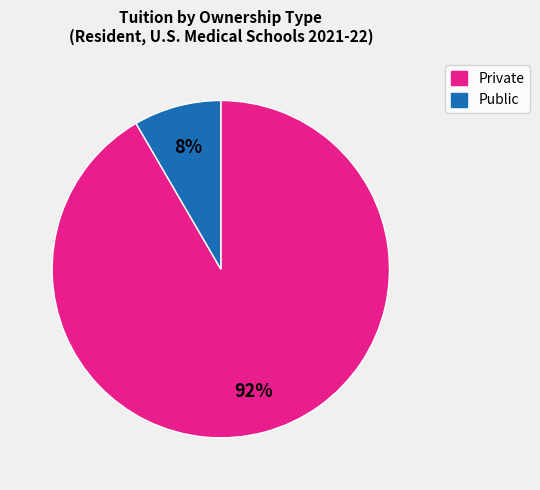

Is Public the majority of the pie?

No